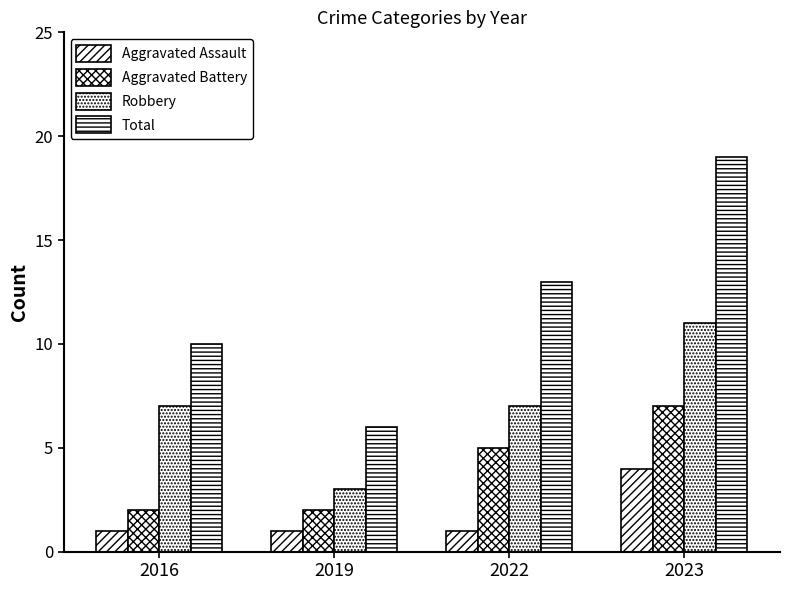

What is the difference between the maximum and second lowest values in the Aggravated Assault series?

3